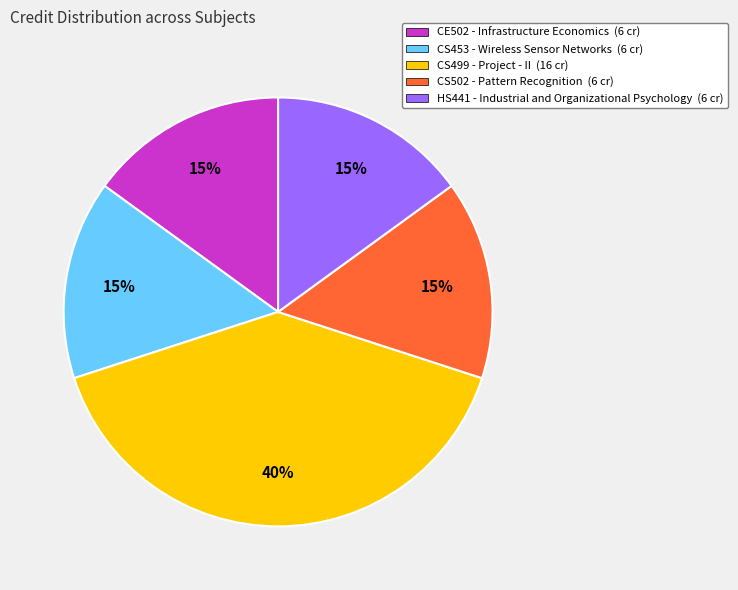

Does HS441 - Industrial and Organizational Psychology account for over 50% of the chart?

No